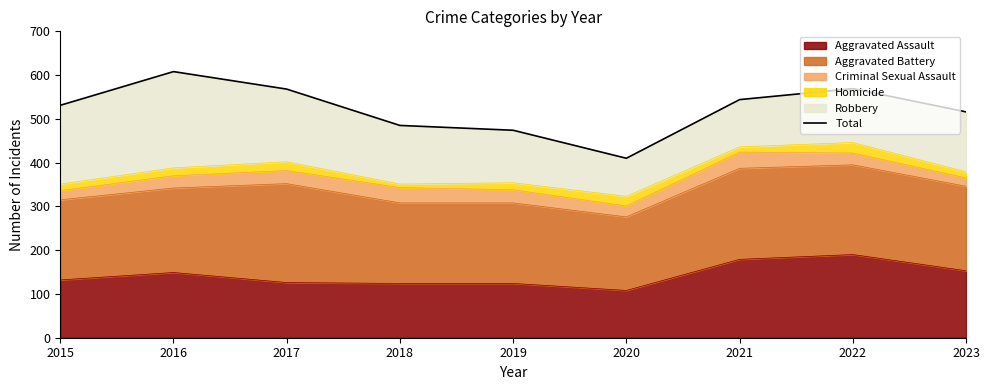

At which category does the data reach its first local peak?

2016